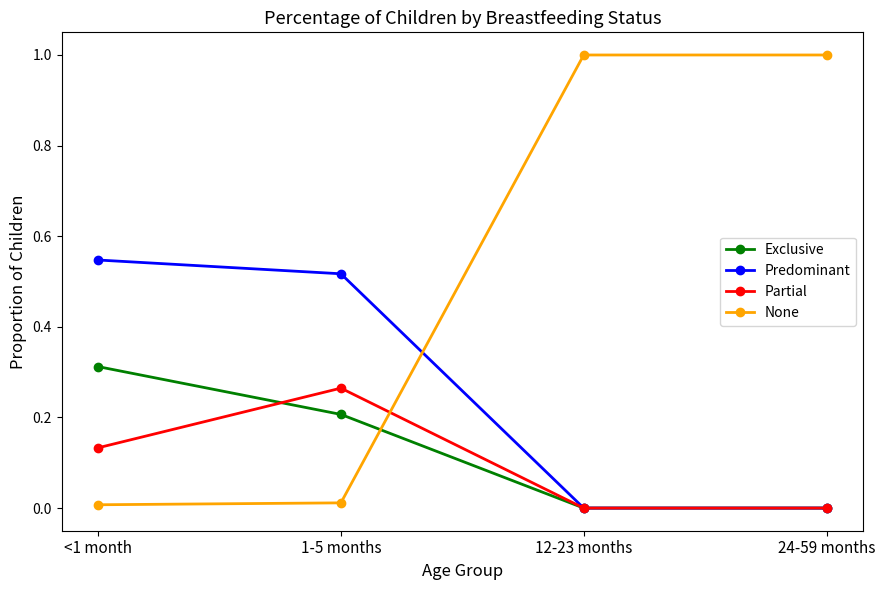

True or false: Exclusive has a value of 0.1 at 1-5 months.

False